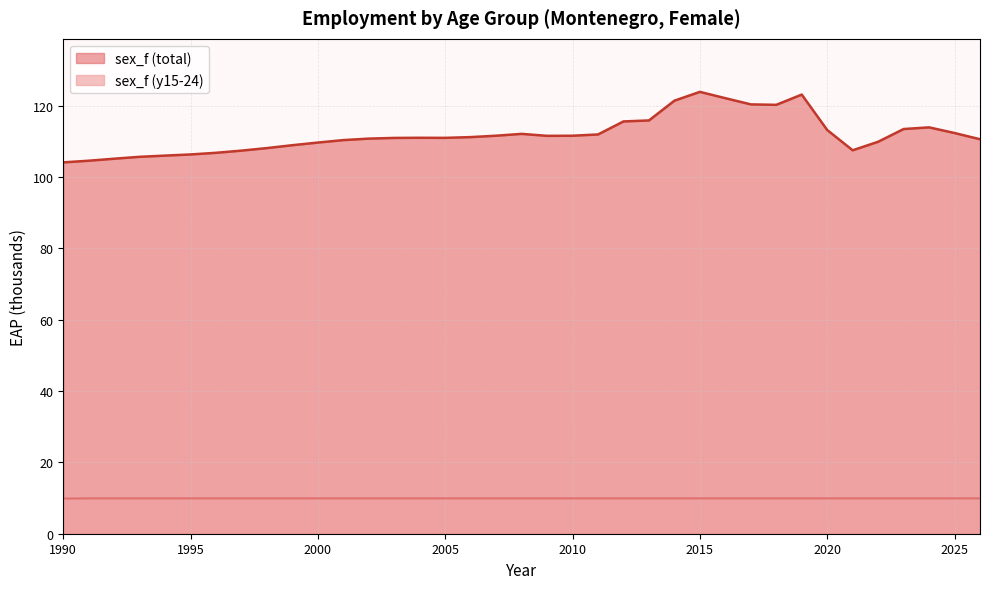

The value of sex_f (y15-24) at 2024 is 9.9. True or false?

True